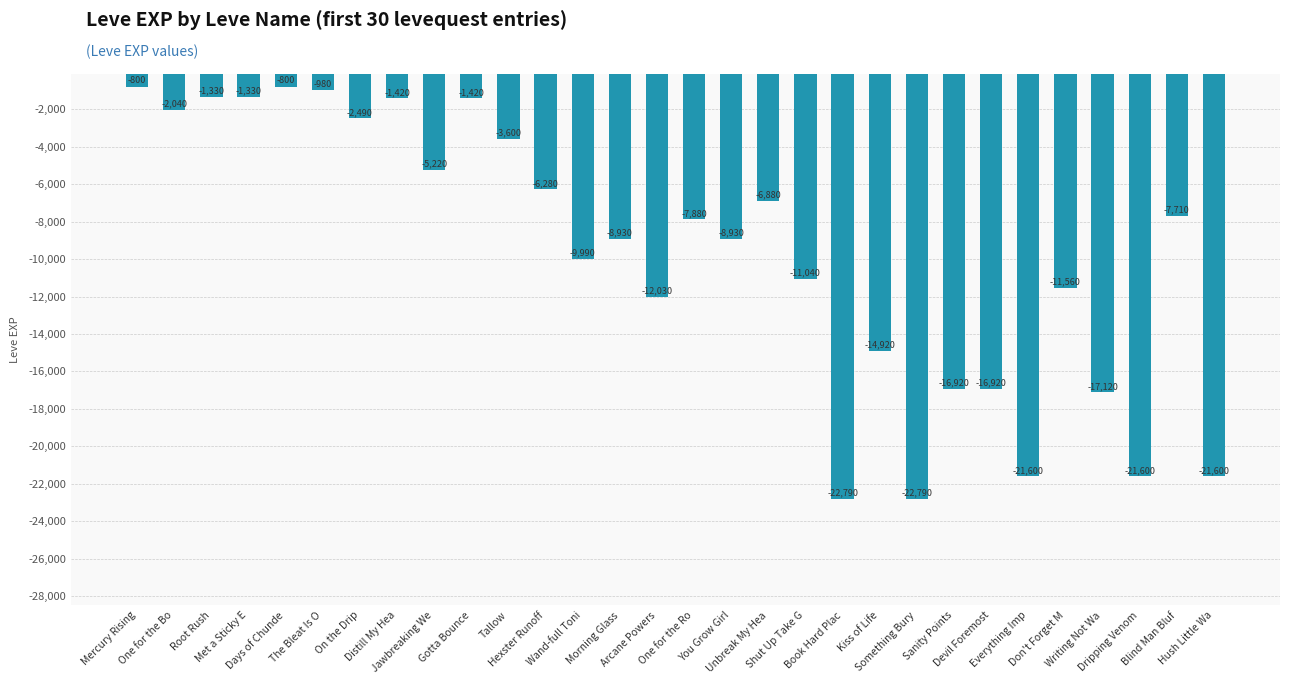

What is the value of the 3rd bar from the left?

-1330